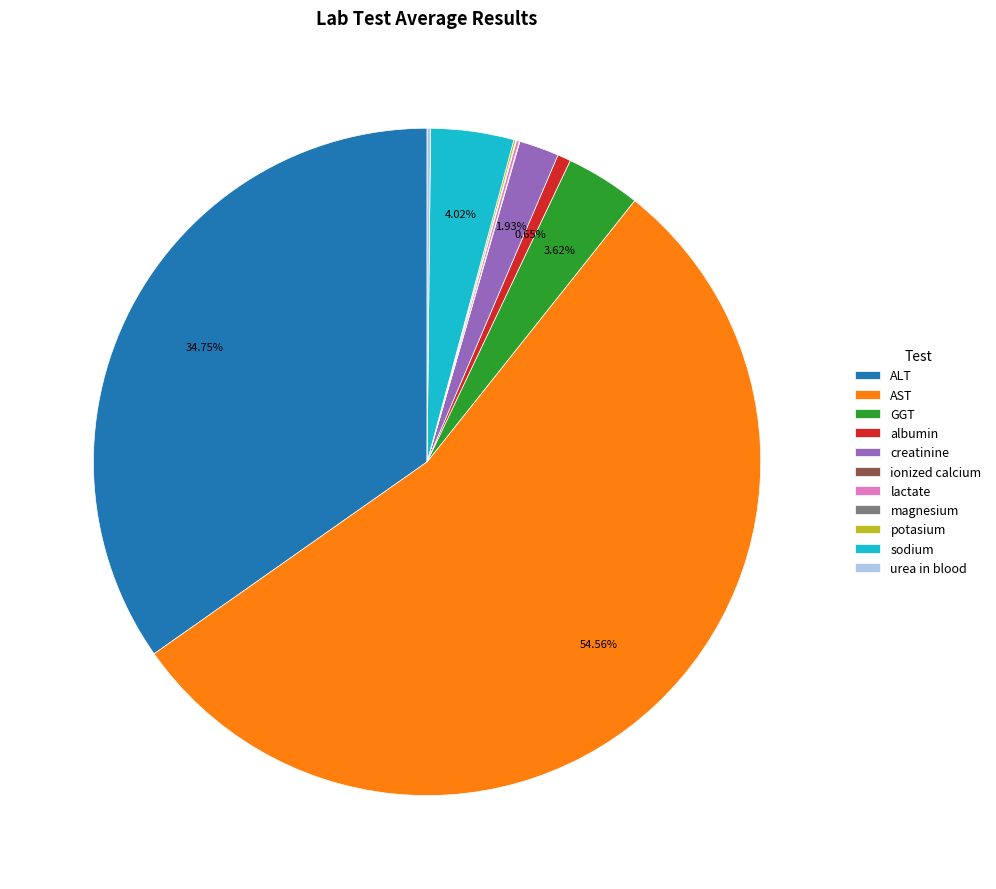

Do albumin and GGT together represent more than half of the pie?

No